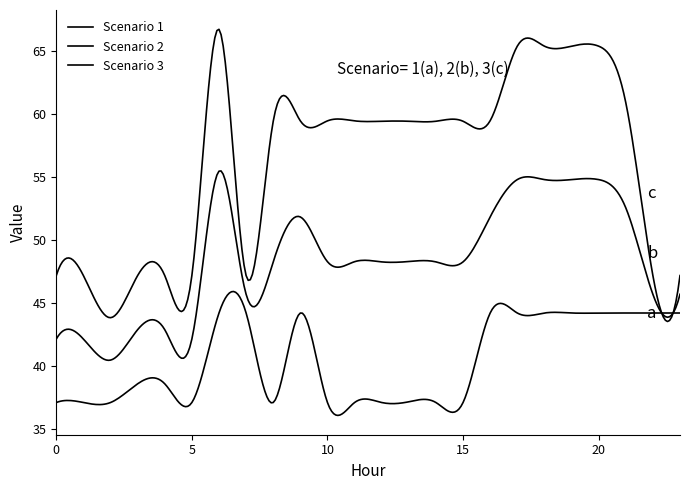

Does the chart display data point markers on the line(s)?

No